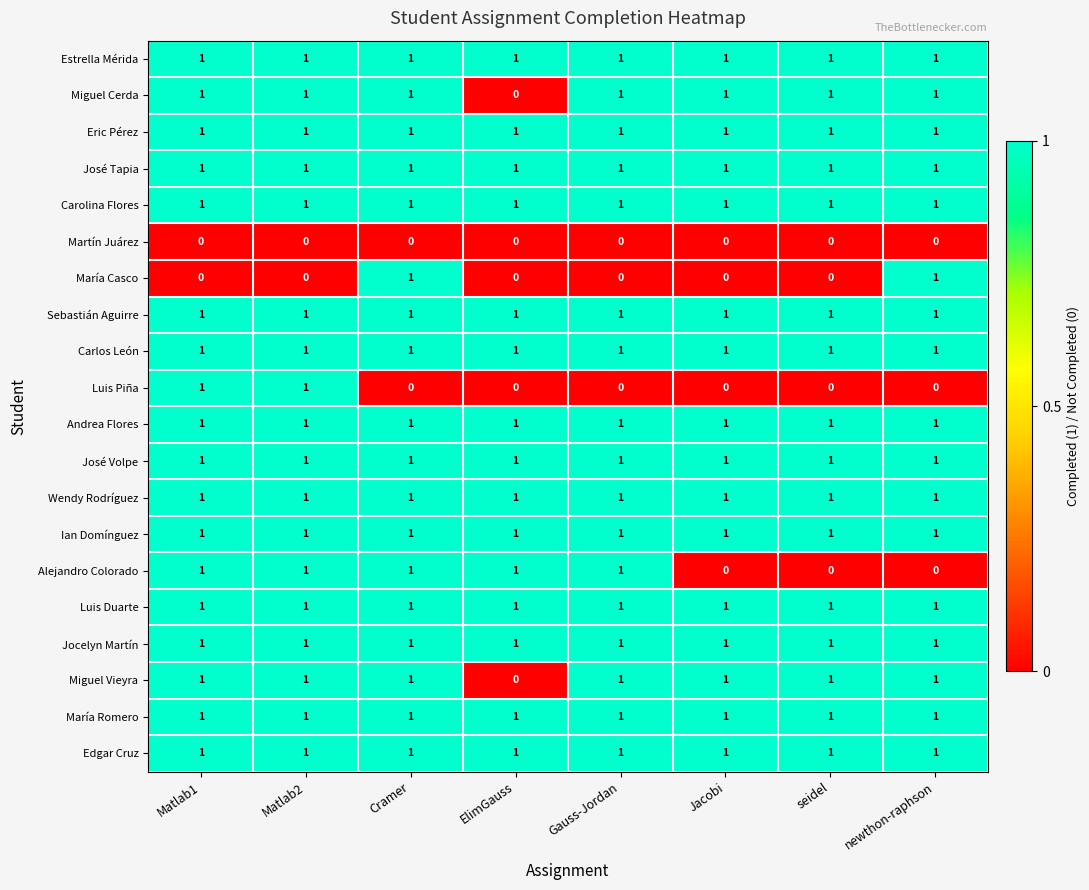

Between Cramer and Gauss-Jordan, which series saw the biggest shift?

María Casco